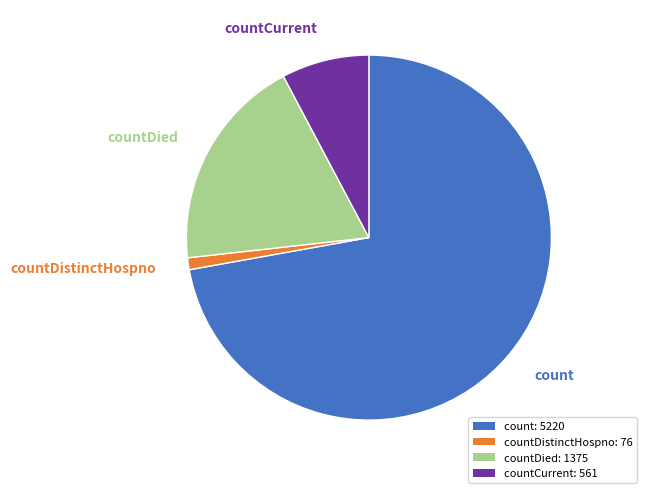

How many slices are in this pie chart?

4